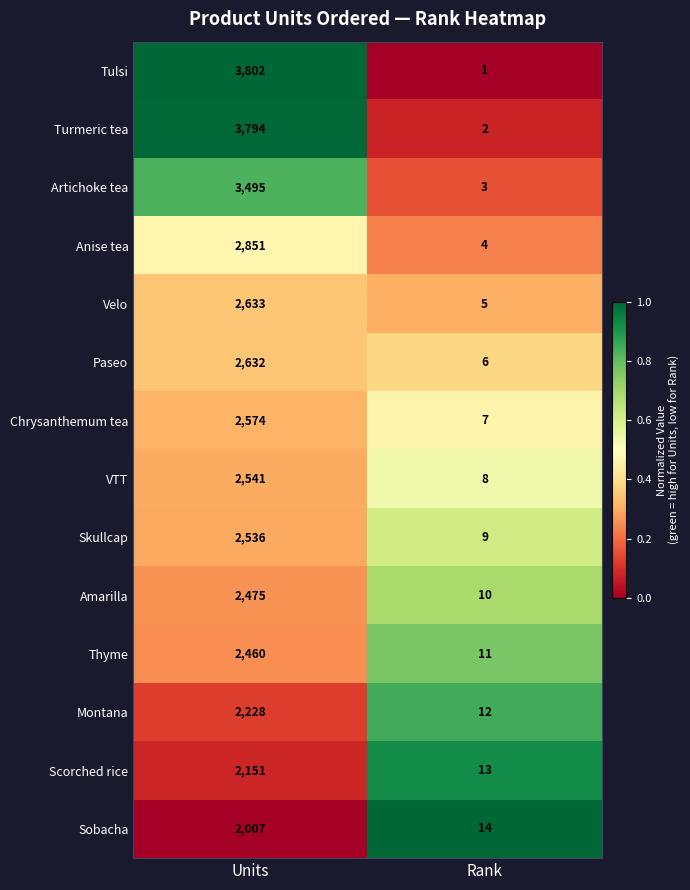

What is the total value across all series at Units?

38179